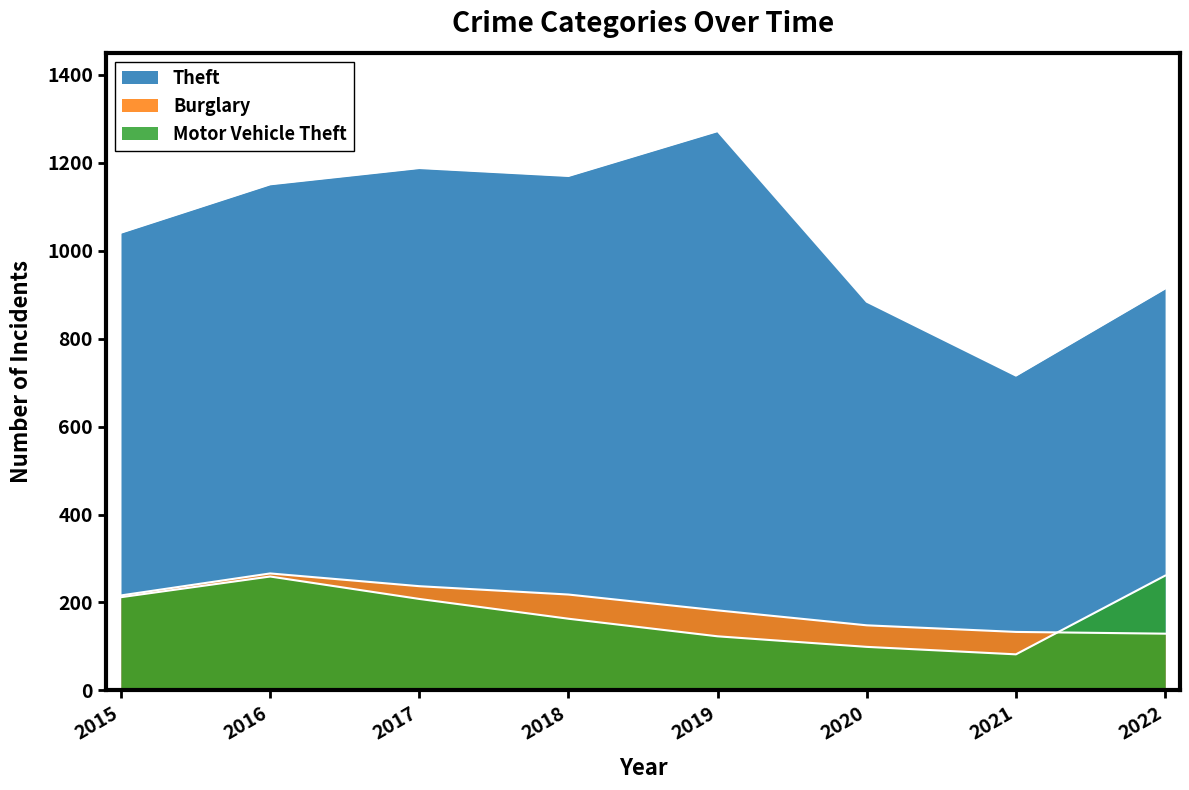

What are all the series names shown in the legend?

Theft, Burglary, Motor Vehicle Theft